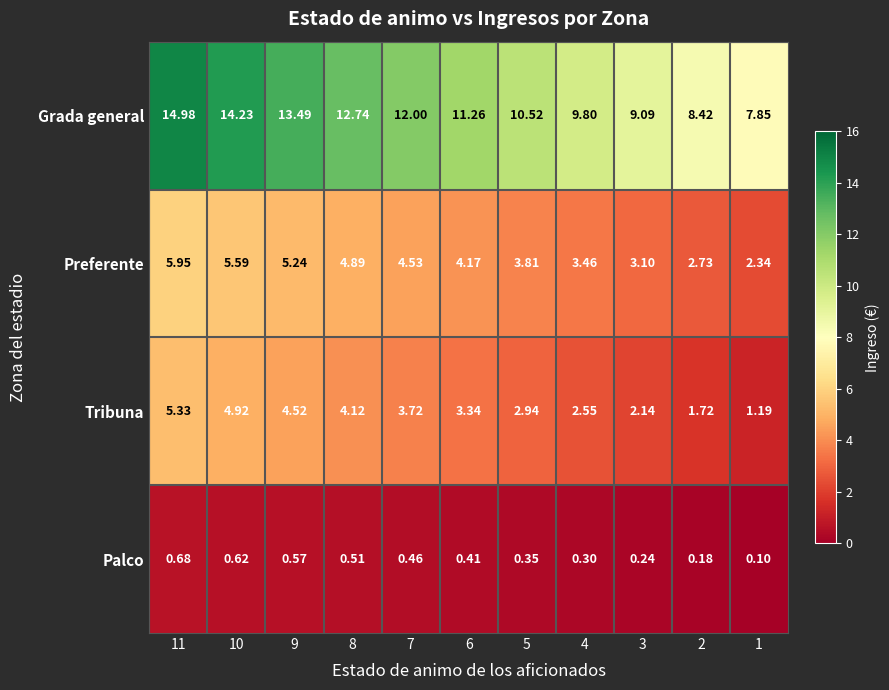

List the series in order of their peak value, lowest first.

Palco, Tribuna, Preferente, Grada general